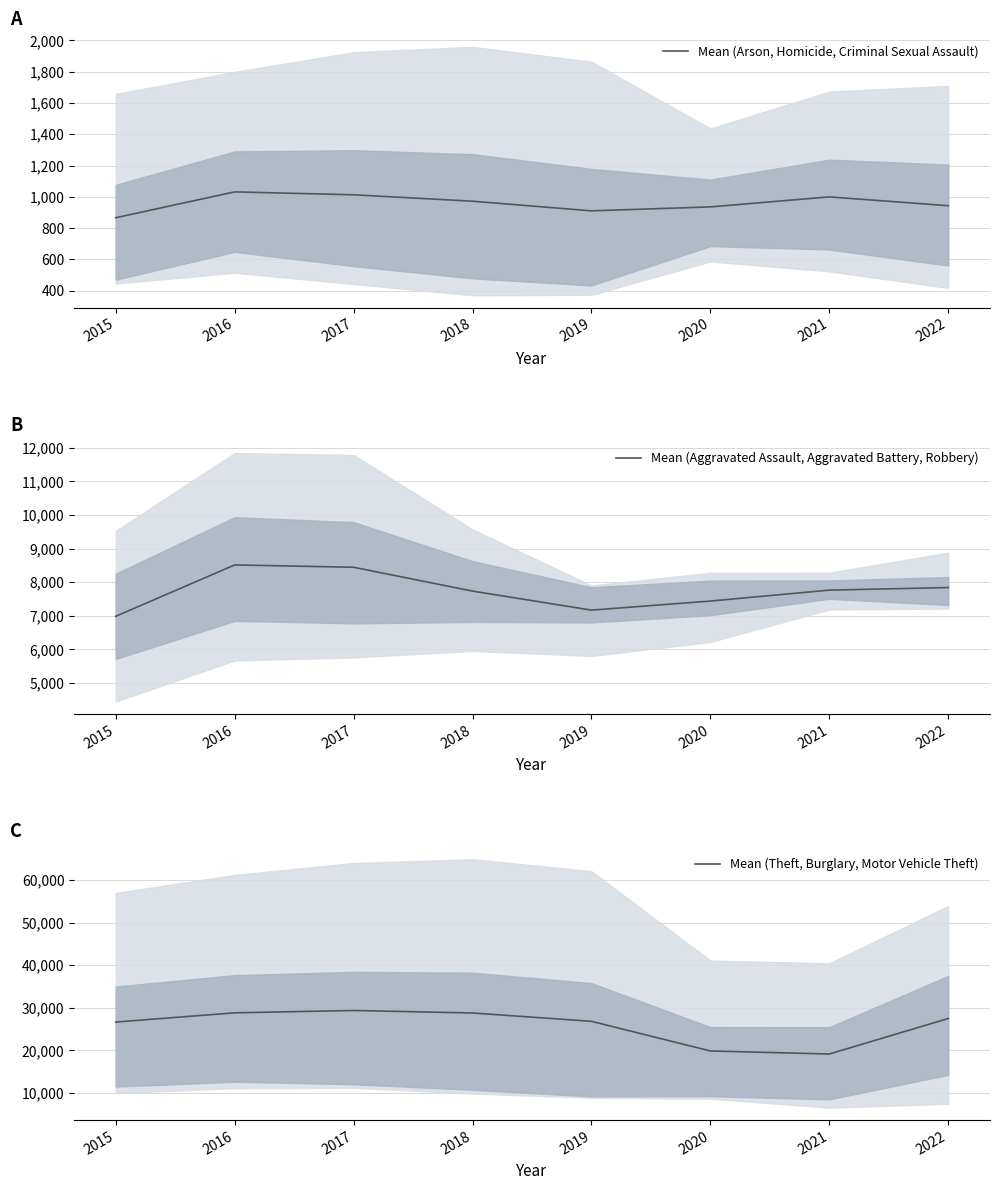

List the series in order of their peak value, lowest first.

Mean (Arson, Homicide, Criminal Sexual Assault), Mean (Aggravated Assault, Aggravated Battery, Robbery), Mean (Theft, Burglary, Motor Vehicle Theft)